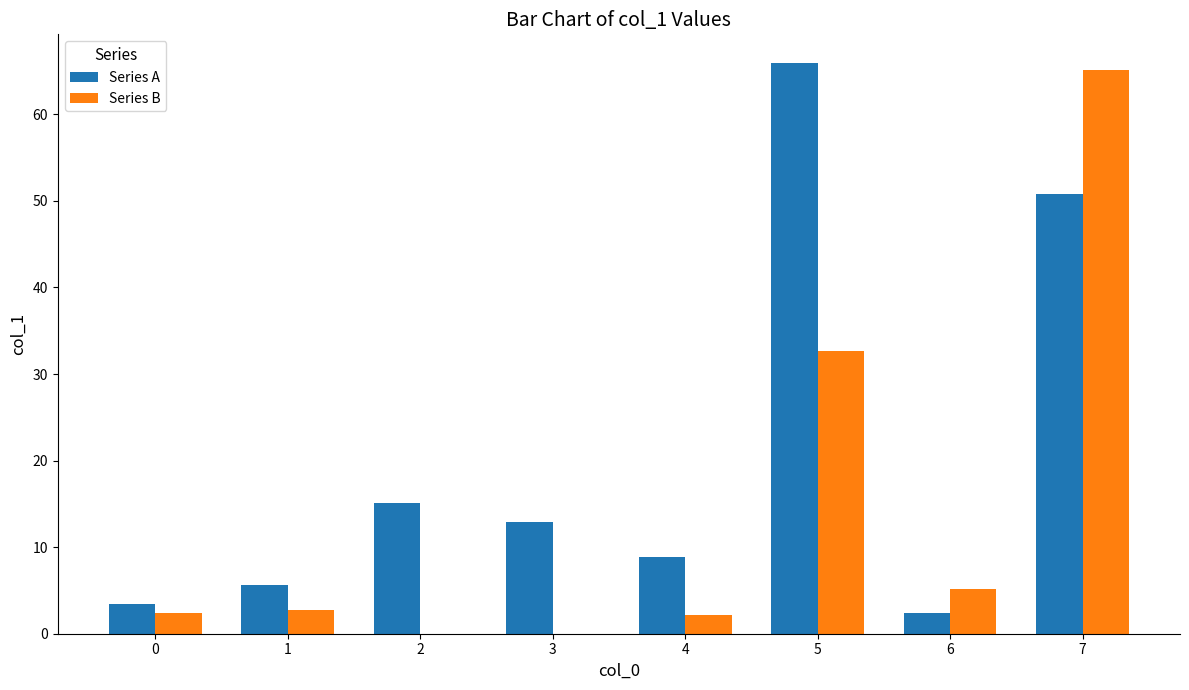

The Series A series shows 50.8 at 7. True or false?

True